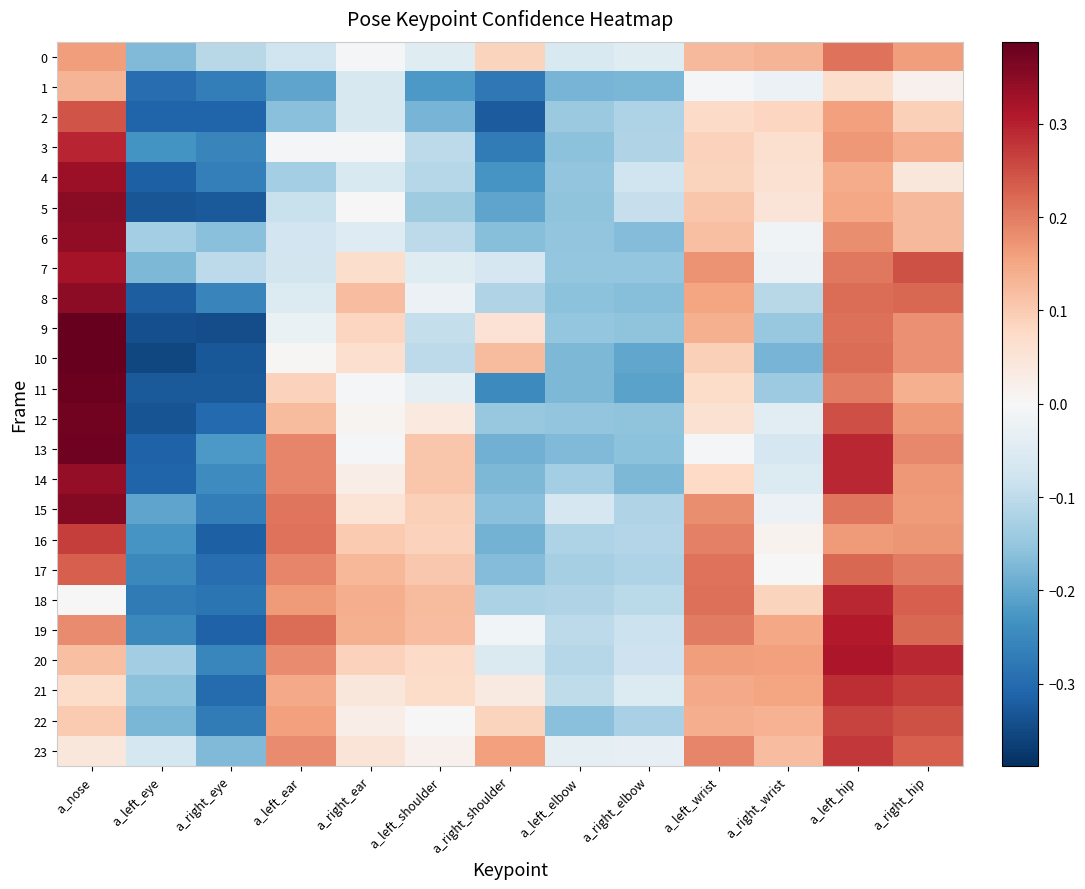

What is the spread (max minus min) of values at a_left_ear?

0.4